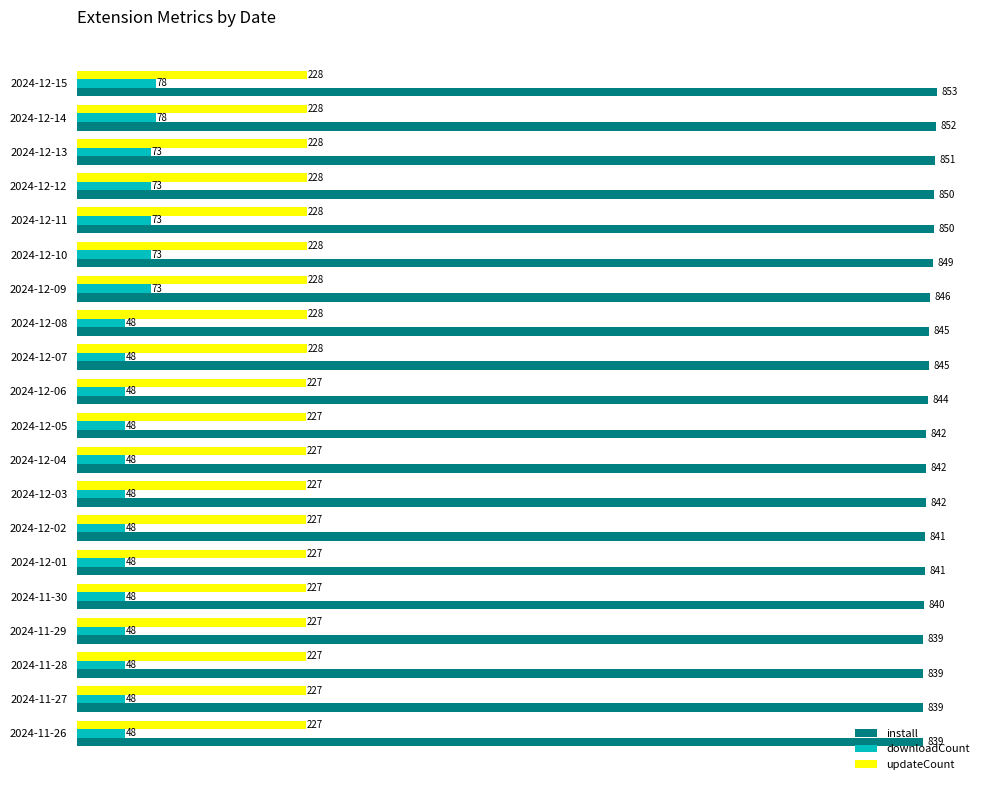

Is the value of updateCount at 2024-12-04 greater than the value of downloadCount at 2024-11-28?

Yes